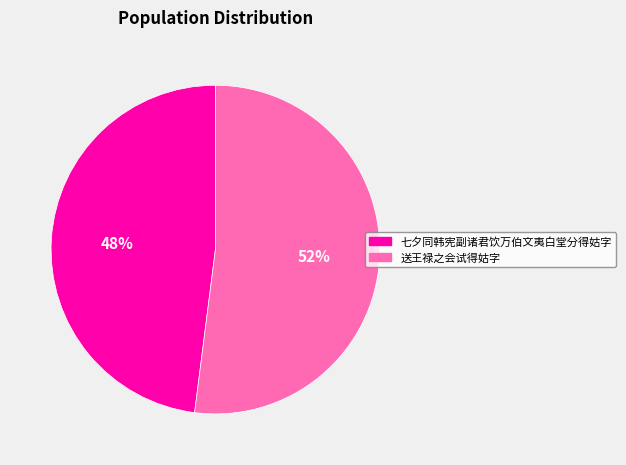

How many slices are in this pie chart?

2